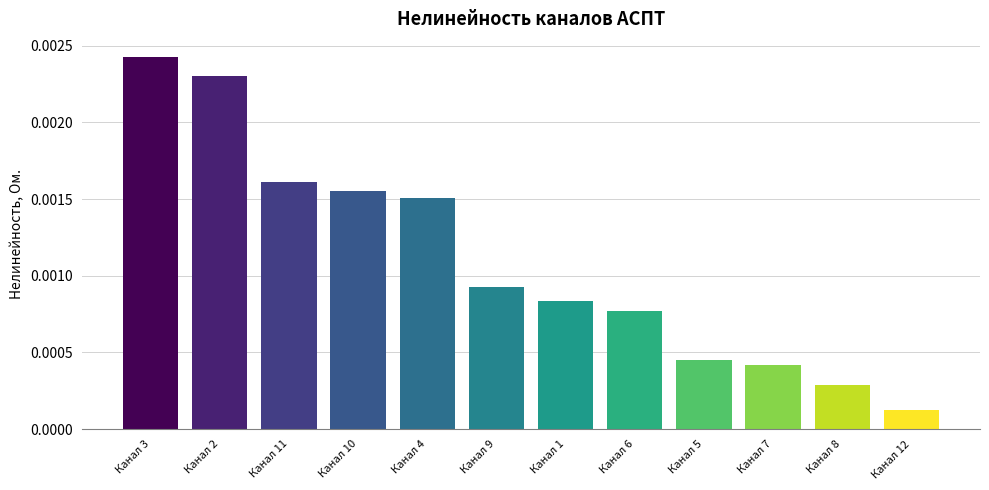

Between Канал 8 and Канал 10, which is larger?

Канал 10